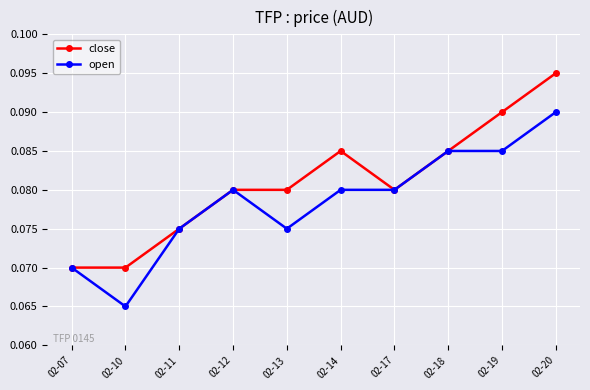

True or false: close has more than 0 points higher than both neighbors.

True